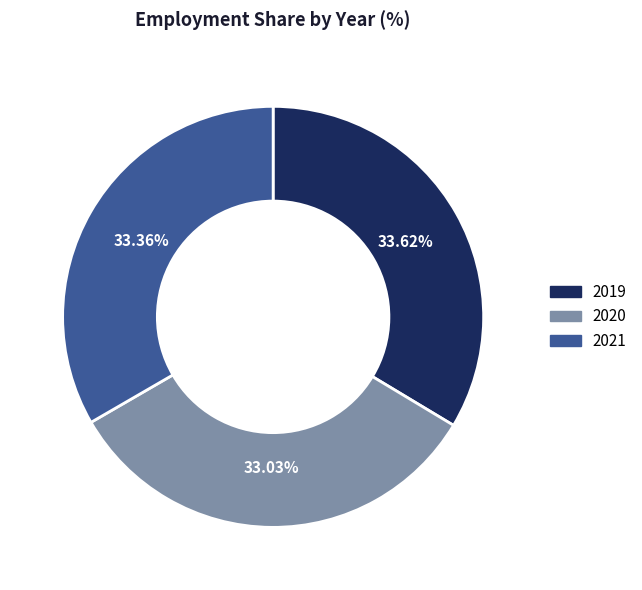

Does 2020 account for over 50% of the chart?

No